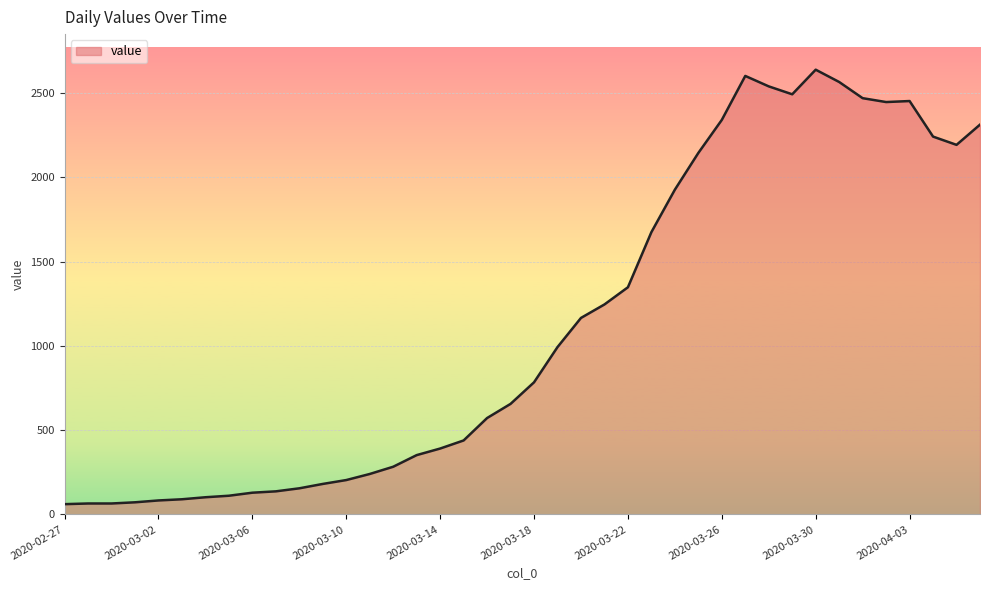

What is the minimum value shown in the chart?

61